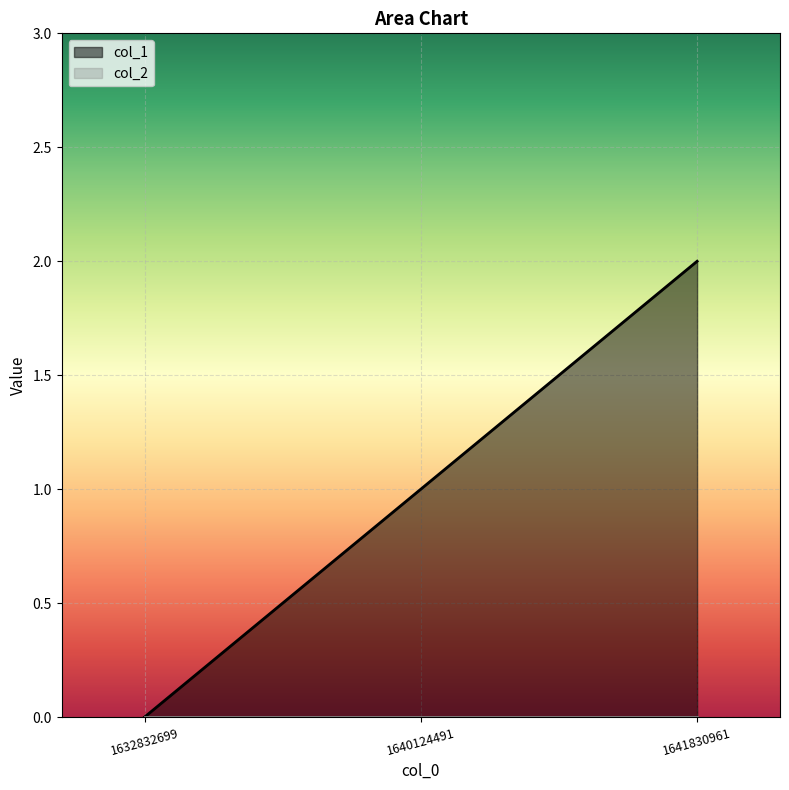

Rank the categories by value from lowest to highest.

1632832699, 1640124491, 1641830961